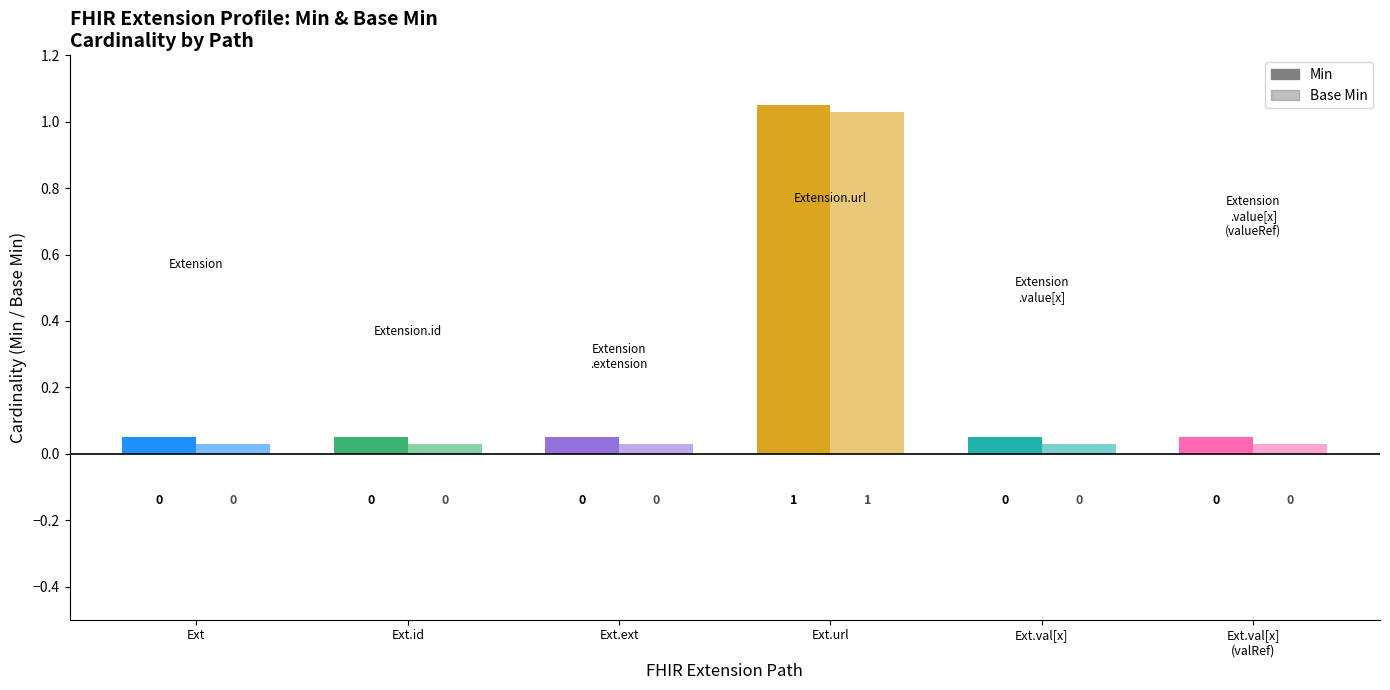

How many positive values does the Min series have?

1